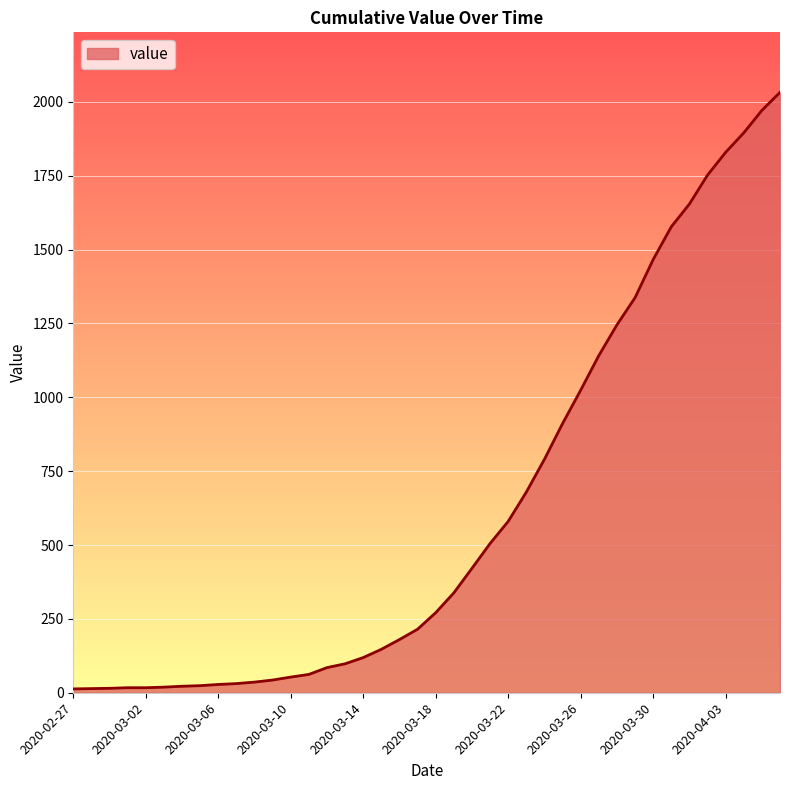

What is the greatest value displayed?

2032